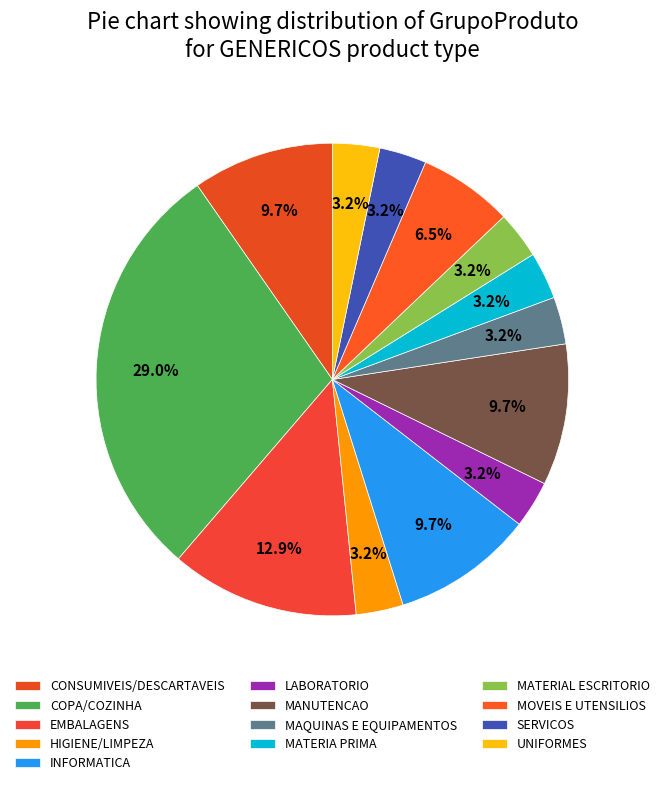

How many slices are in this pie chart?

13